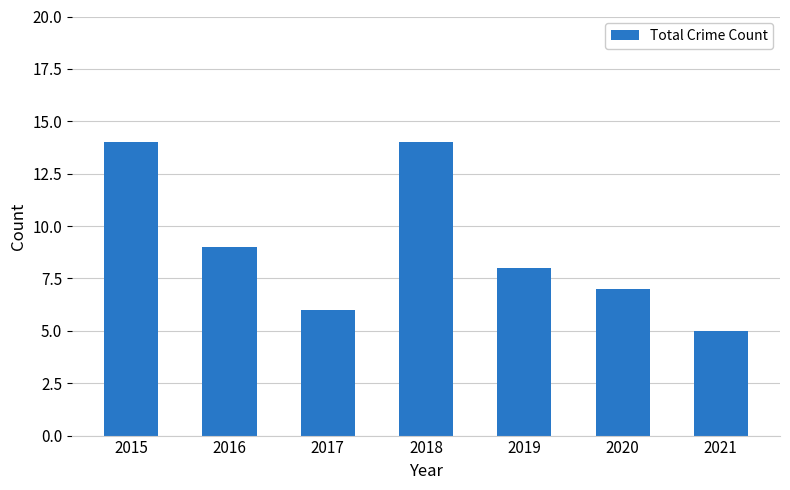

How many bars are there in total?

7